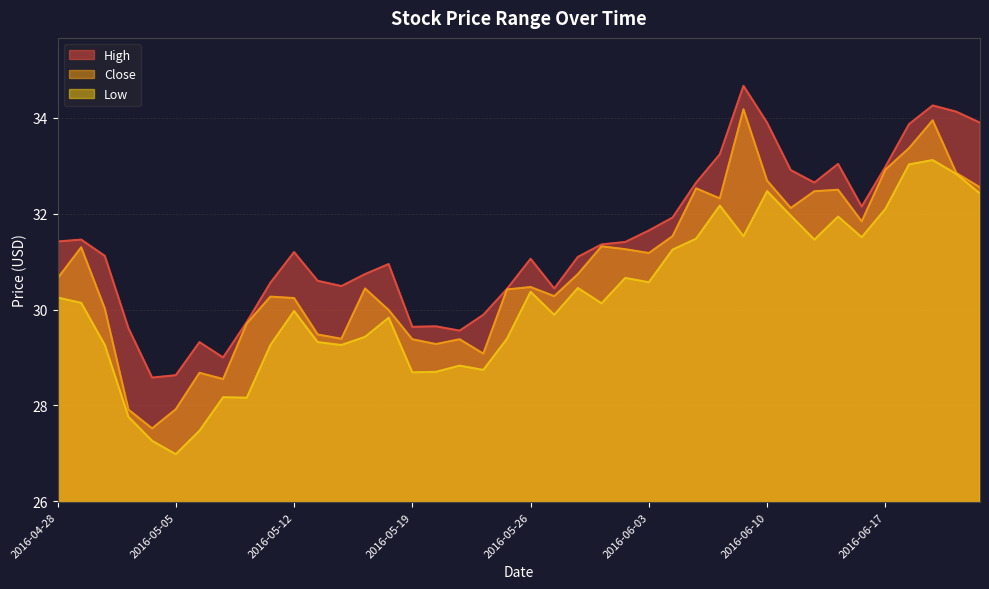

What are all the series names shown in the legend?

High, Close, Low